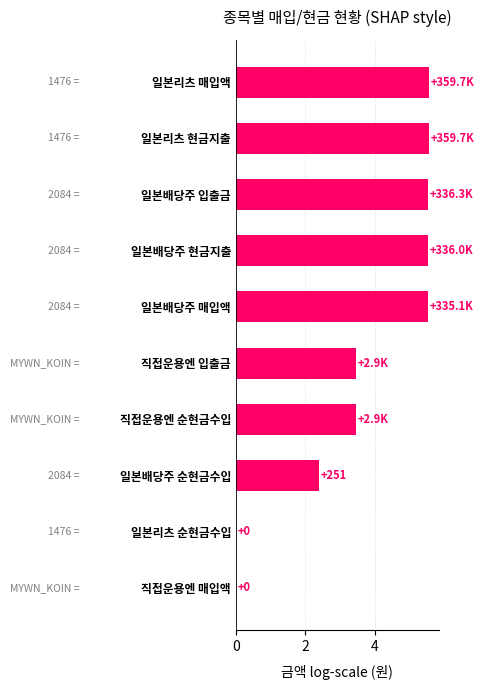

Reading bottom to top, list all the values displayed in this chart.

직접운용엔 매입액=0.0	일본리츠 순현금수입=0.0	일본배당주 순현금수입=2.4	직접운용엔 순현금수입=3.5	직접운용엔 입출금=3.5	일본배당주 매입액=5.5	일본배당주 현금지출=5.5	일본배당주 입출금=5.5	일본리츠 현금지출=5.6	일본리츠 매입액=5.6